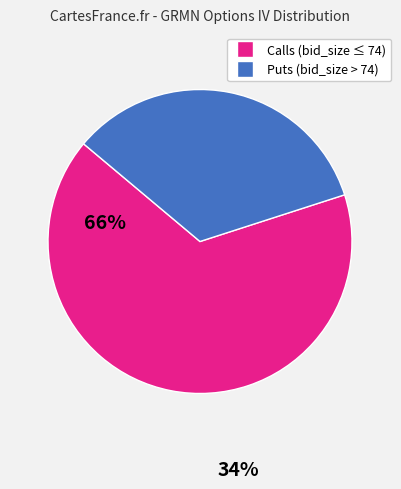

Does any single category account for the majority?

Yes